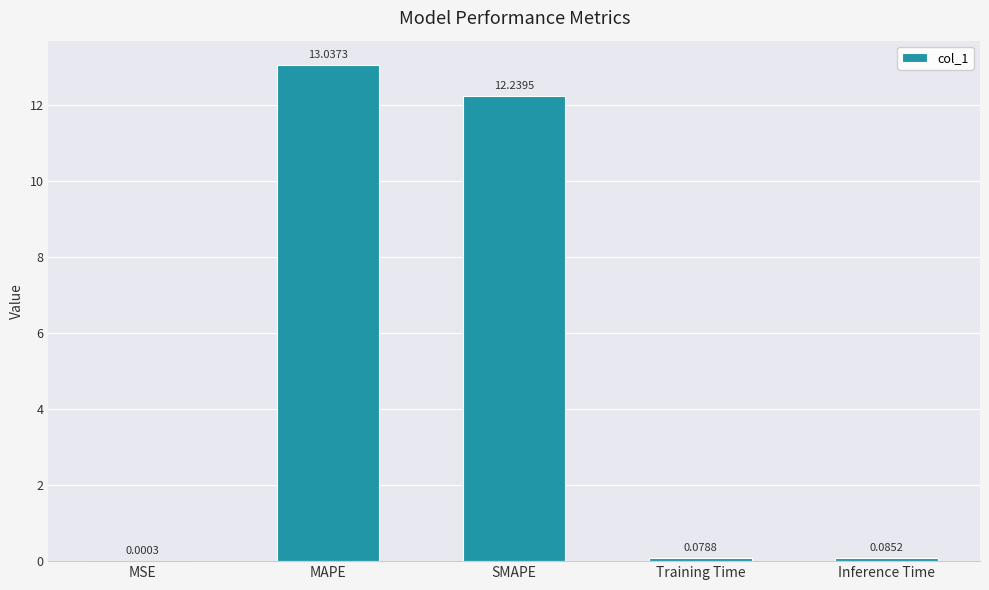

What is the change in value from MAPE to Inference Time?

-13.0